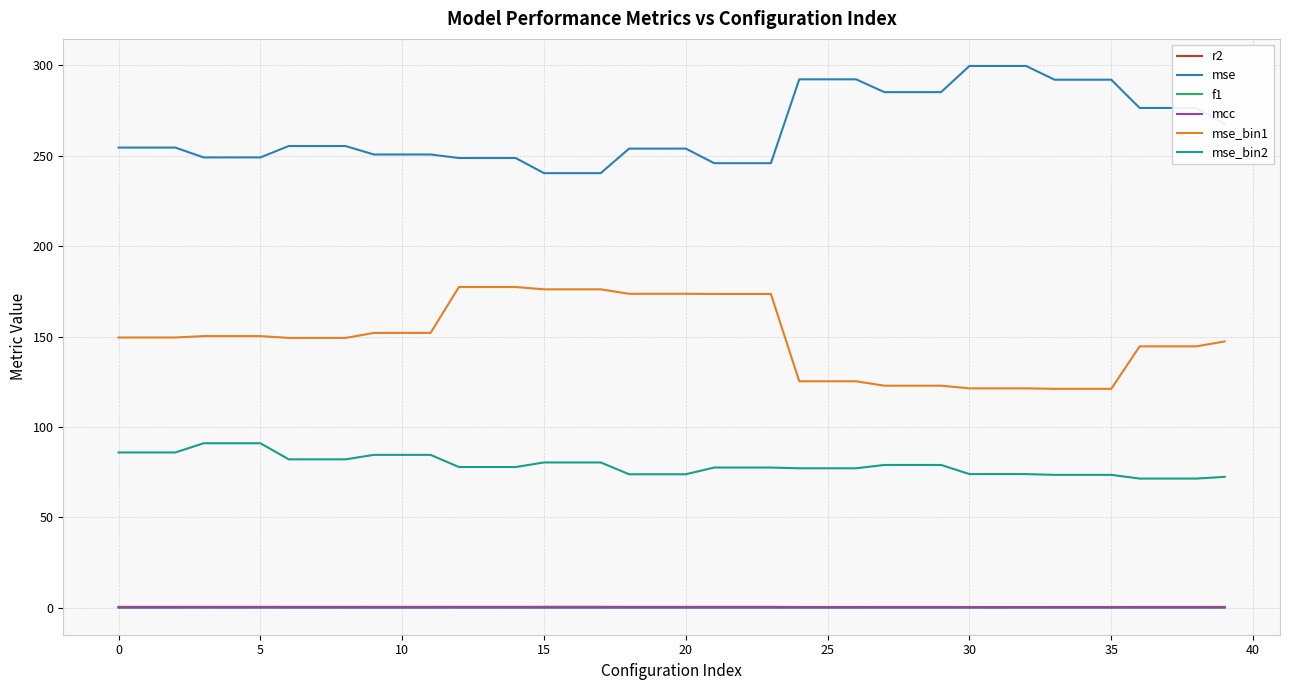

True or false: mcc and mse_bin1 intersect in this chart.

False